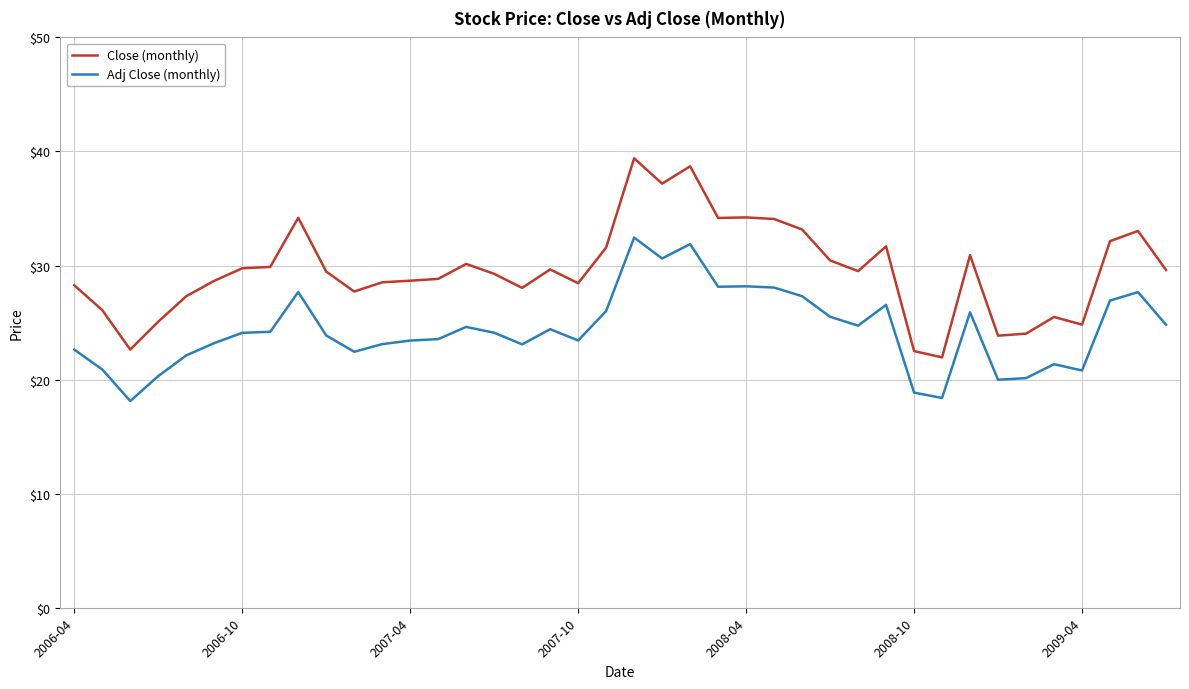

Which series has the largest range (max minus min)?

Close (monthly)